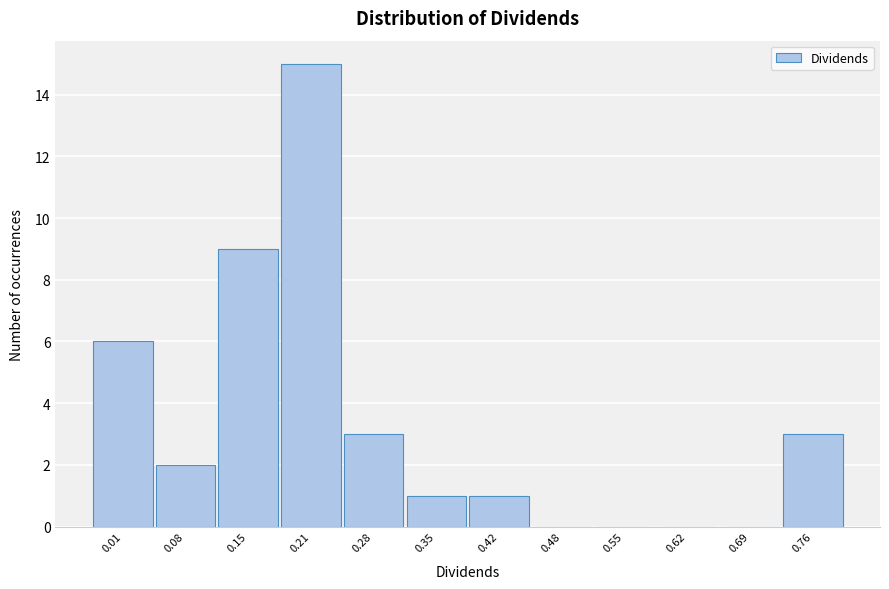

Reading right to left, transcribe all the data shown in this chart.

0.76=3	0.69=0	0.62=0	0.55=0	0.48=0	0.42=1	0.35=1	0.28=3	0.21=15	0.15=9	0.08=2	0.01=6